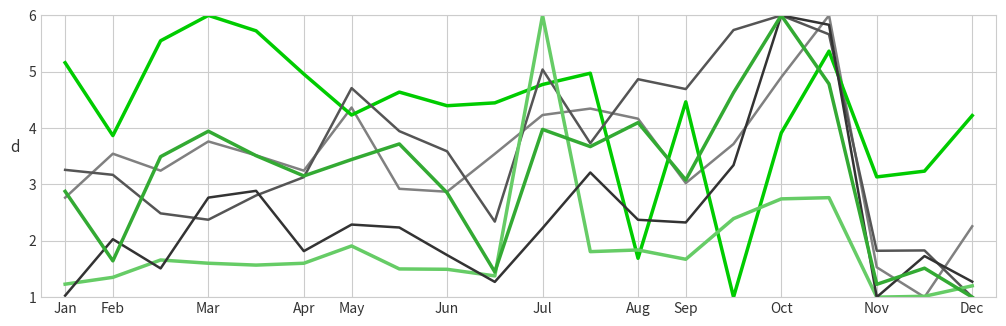

What is the minimum value shown in the chart?

1.0